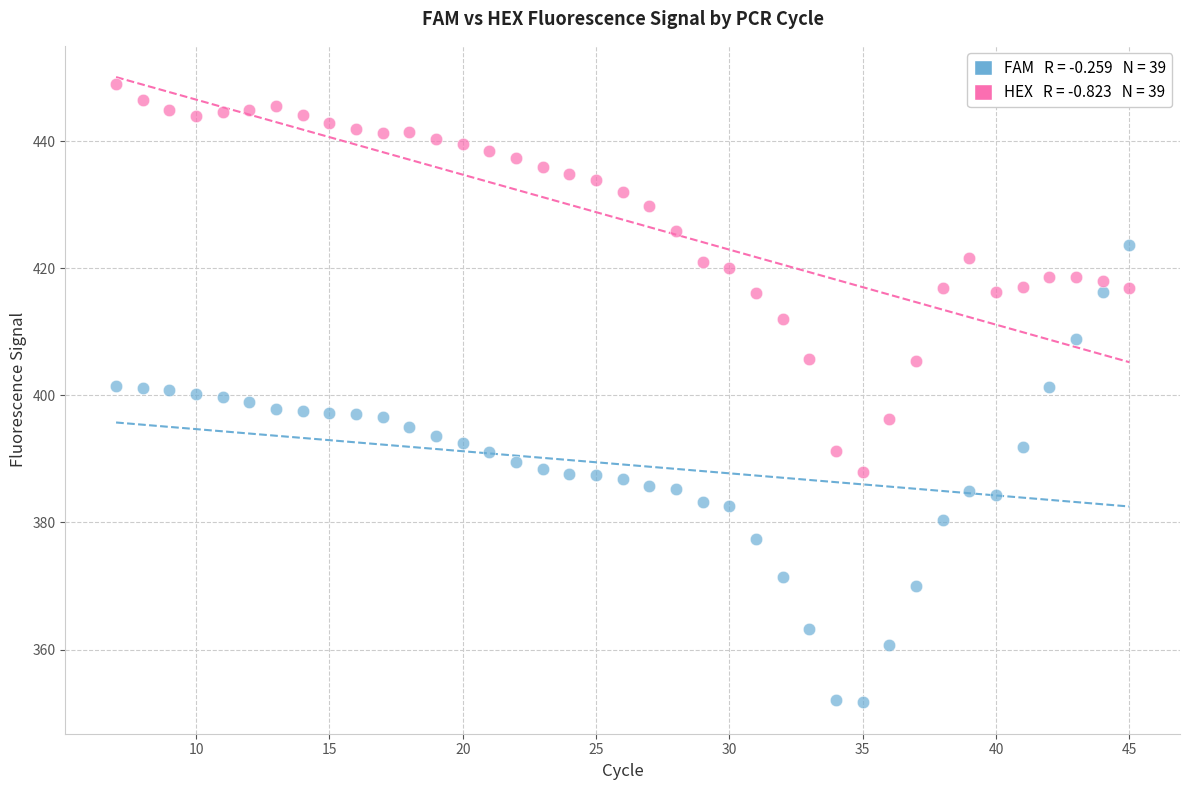

Across all data points, what is the range of X values (max minus min)?

38.0